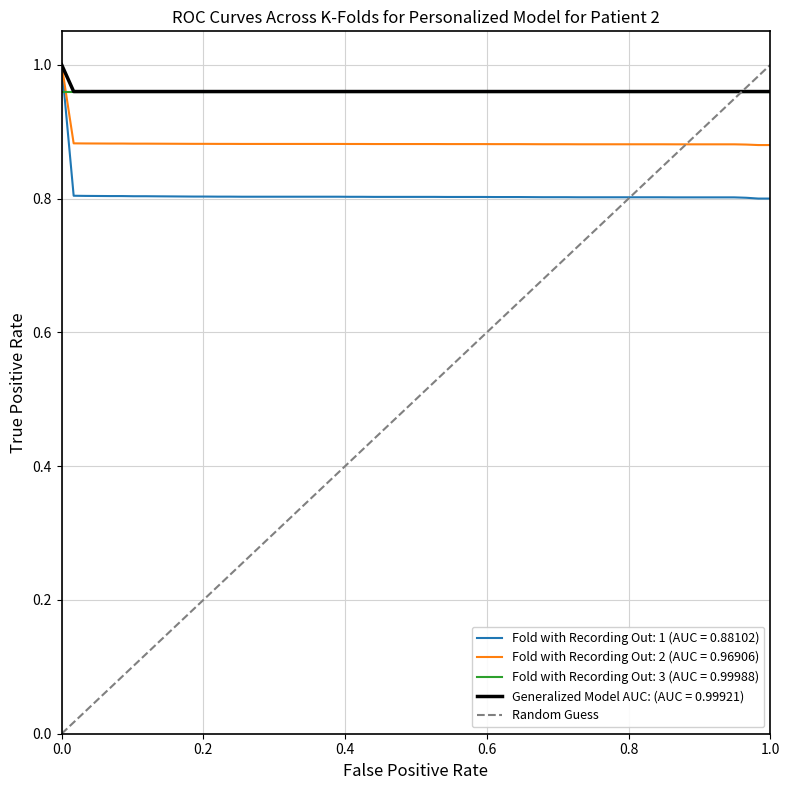

The value of Fold with Recording Out: 3 (AUC = 0.99988) at 1.0 is 1.3. True or false?

False